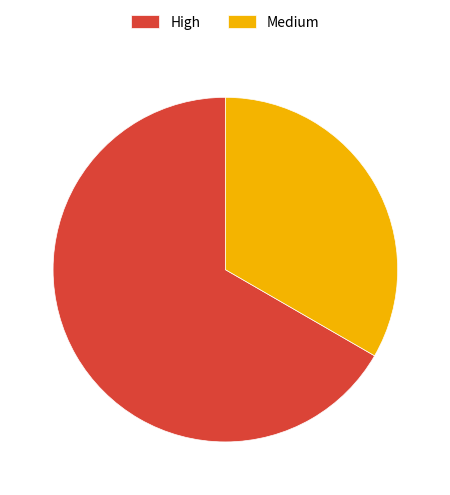

Count the number of slices in the pie.

2